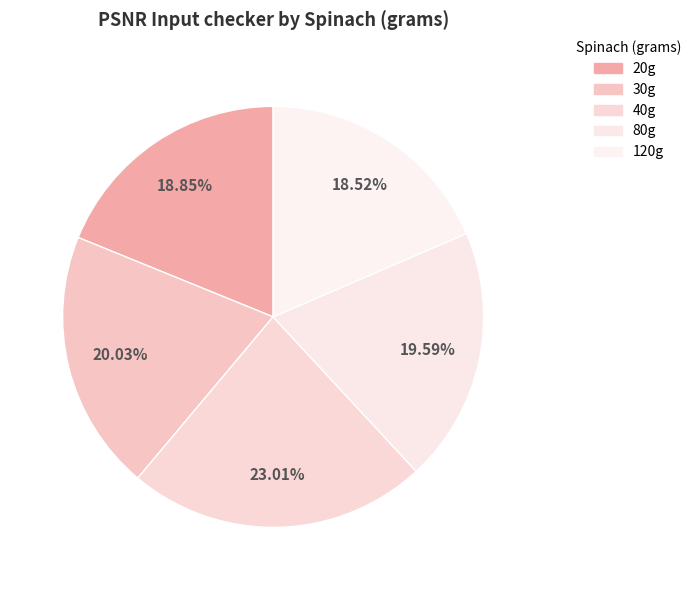

To the nearest percent, what is the average slice percentage?

20%